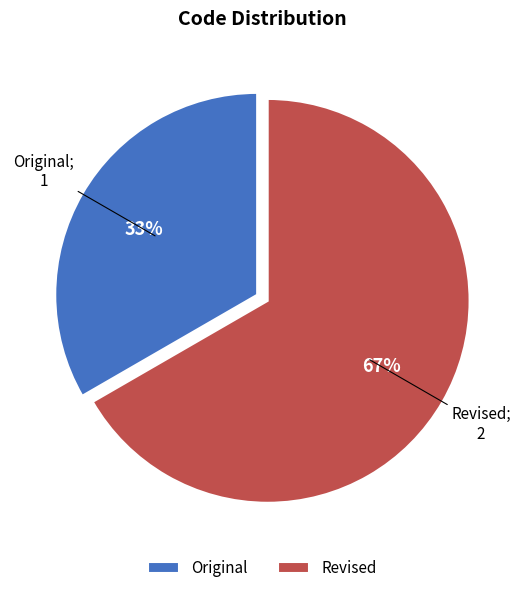

How many segments does this pie chart have?

2